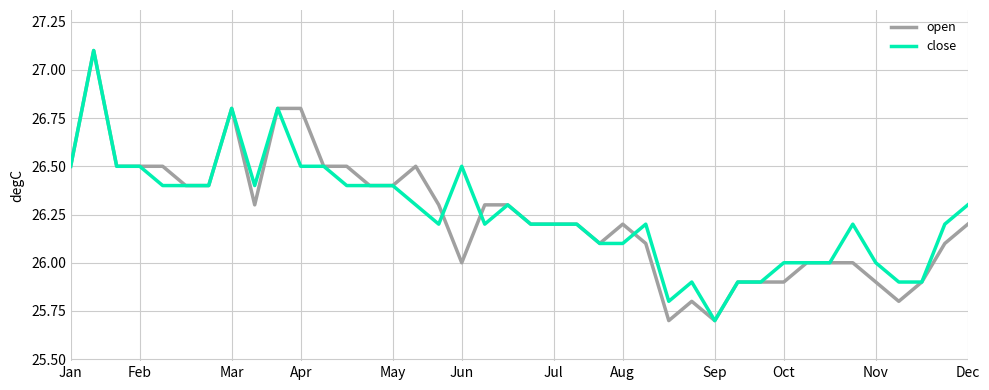

List the series in order of their overall mean, highest first.

close, open